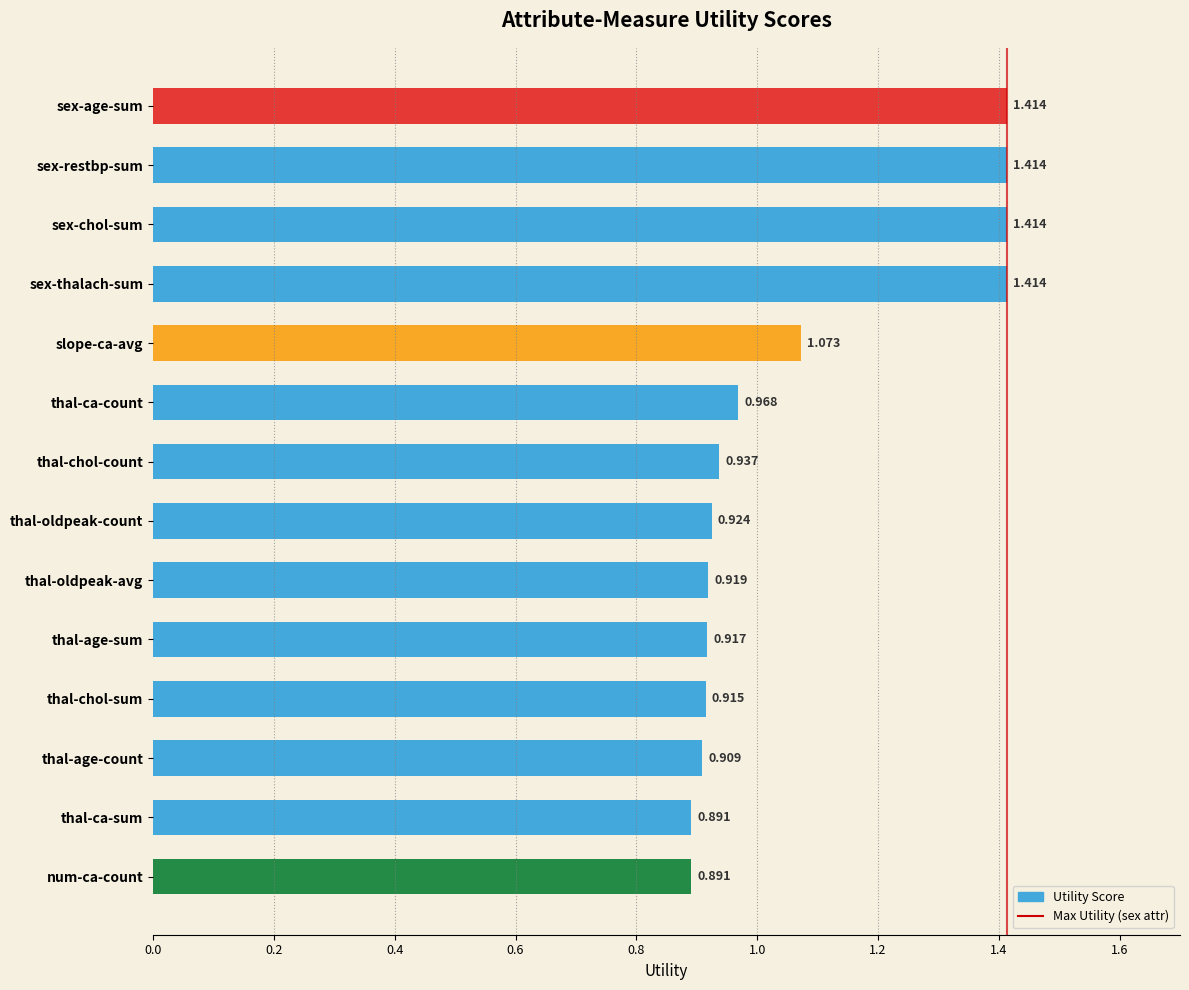

At which label is the value closest to 1?

thal-ca-count